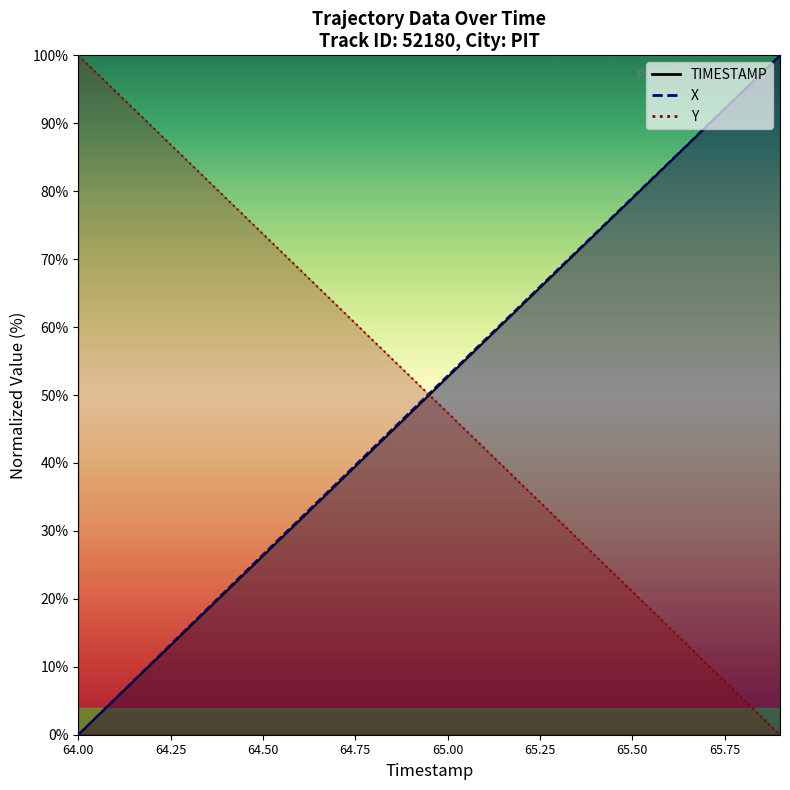

What is the maximum value shown in the chart?

100.0